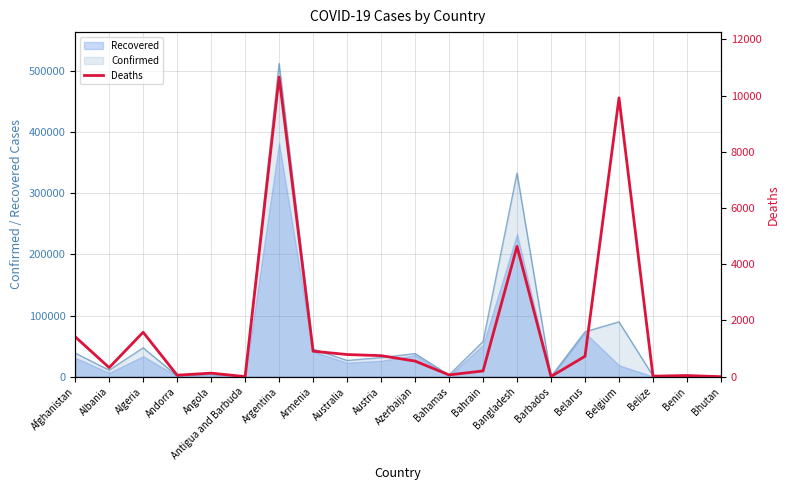

The value of Confirmed at Algeria is 47216. True or false?

True